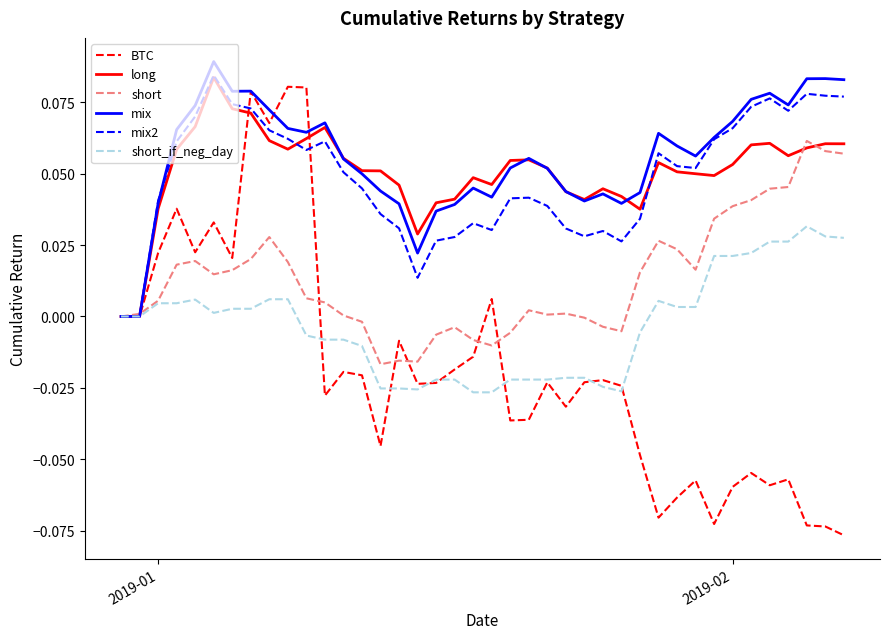

Which series has the widest spread of values?

BTC